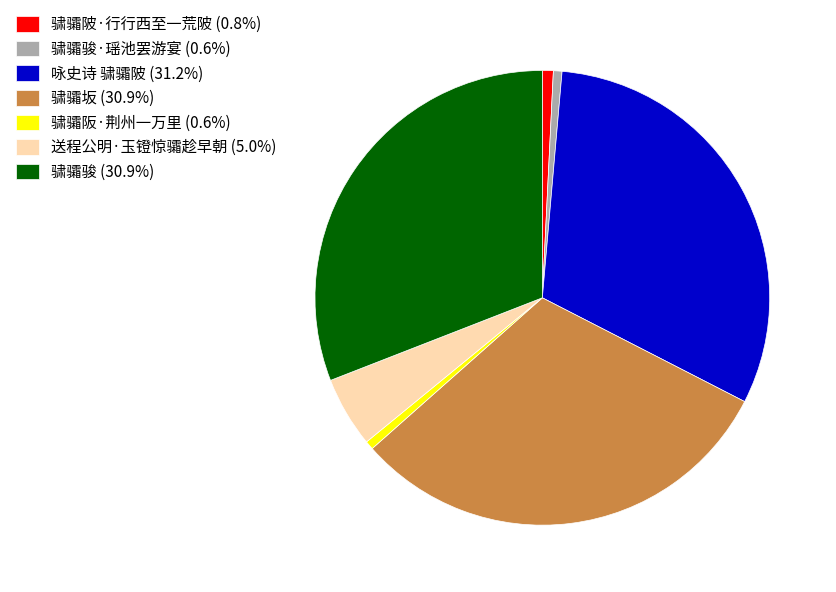

Does 骕骦骏 (30.9%) represent more than half of the total?

No